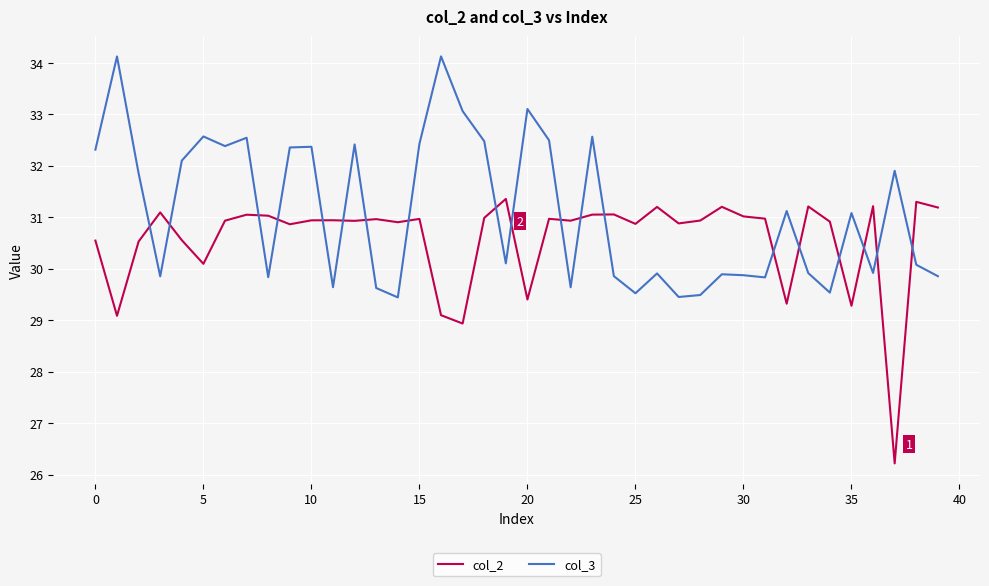

What is the difference between the maximum and minimum values in the col_3 series?

4.7